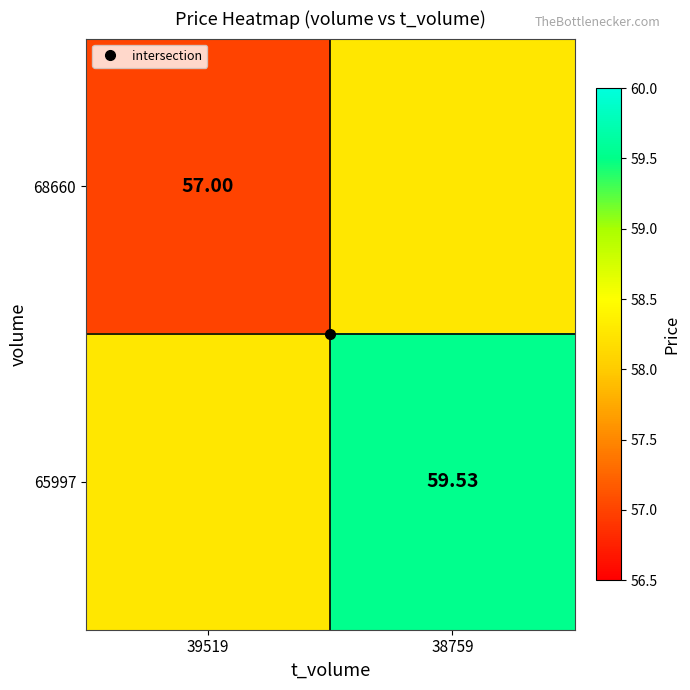

The 68660 series shows 57.0 at 39519. True or false?

True